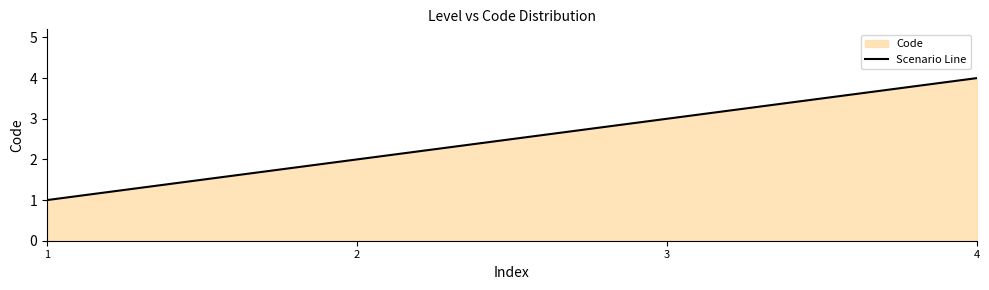

Reading left to right, list all the values displayed in this chart.

1	2	3	4